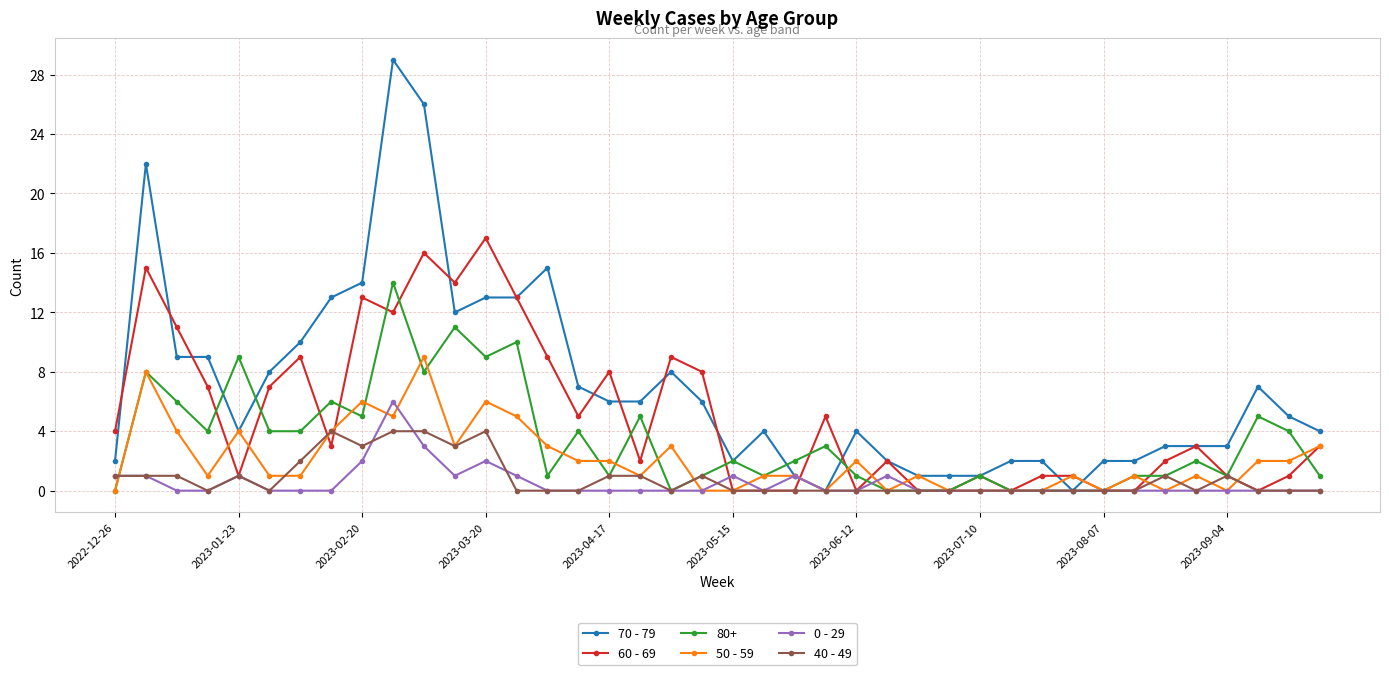

Rank the series by their maximum value, from highest to lowest.

70 - 79, 60 - 69, 80+, 50 - 59, 0 - 29, 40 - 49